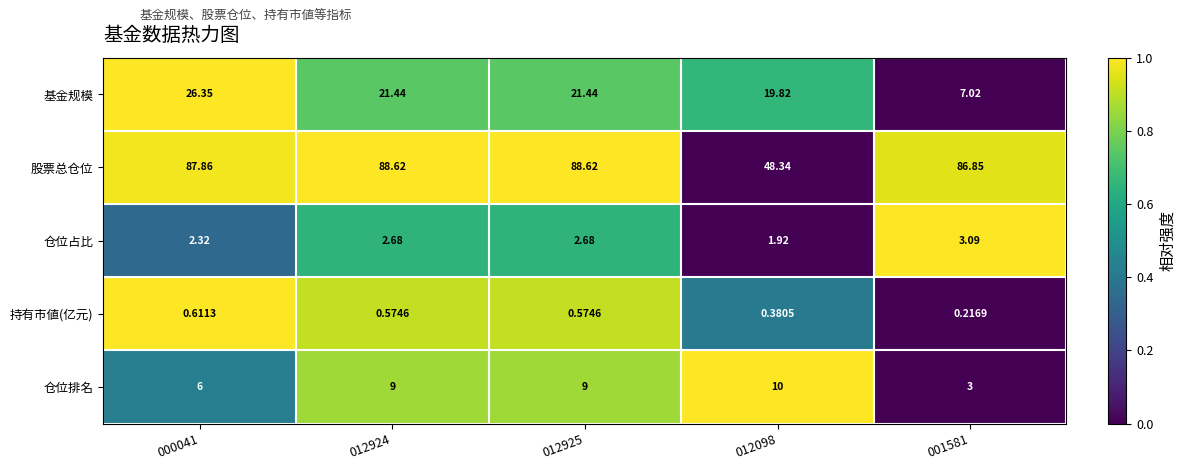

Rank the series at 012098 from lowest to highest value.

持有市値(亿元), 仓位占比, 仓位排名, 基金规模, 股票总仓位